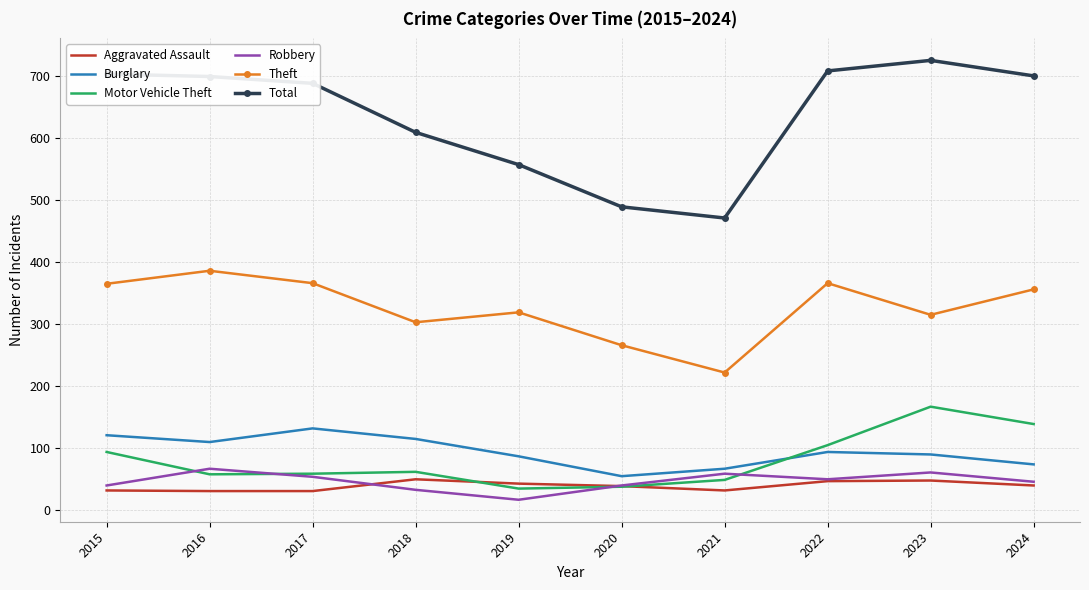

How many interior local valleys does the Total series have?

1